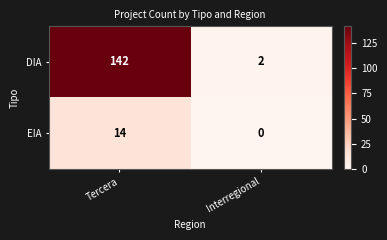

Which series has the widest spread of values?

DIA